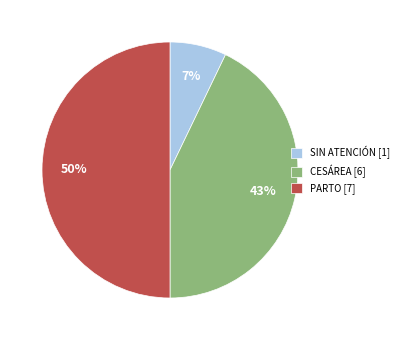

To the nearest percent, what portion does CESÁREA [6] represent?

43%